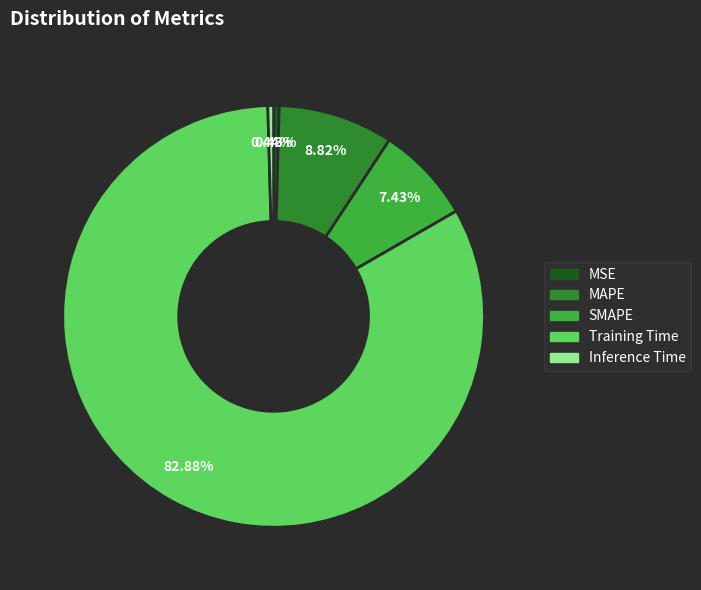

Is it true that MAPE is 2% of the pie?

False